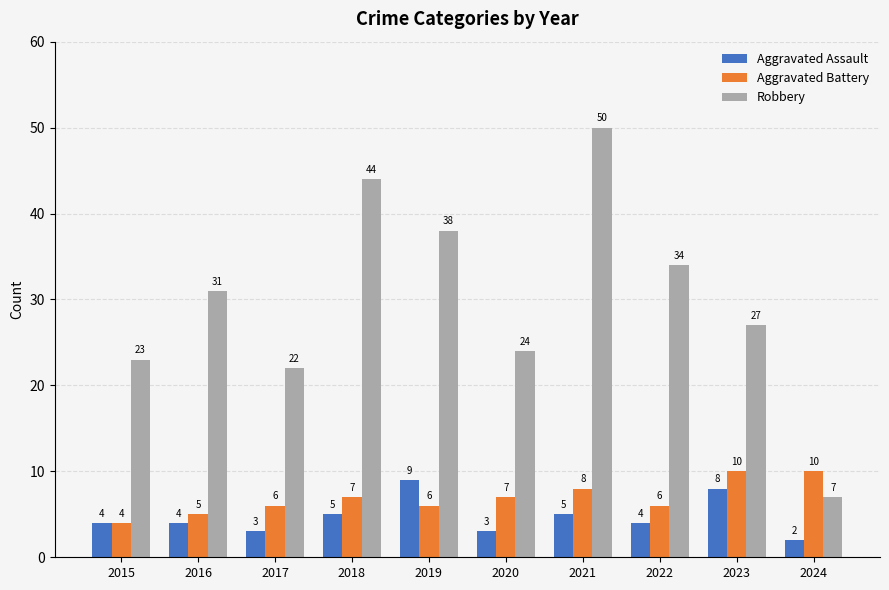

Reading left to right, extract all data points from this chart.

Aggravated Assault: 2015=4	2016=4	2017=3	2018=5	2019=9	2020=3	2021=5	2022=4	2023=8	2024=2
Aggravated Battery: 2015=4	2016=5	2017=6	2018=7	2019=6	2020=7	2021=8	2022=6	2023=10	2024=10
Robbery: 2015=23	2016=31	2017=22	2018=44	2019=38	2020=24	2021=50	2022=34	2023=27	2024=7